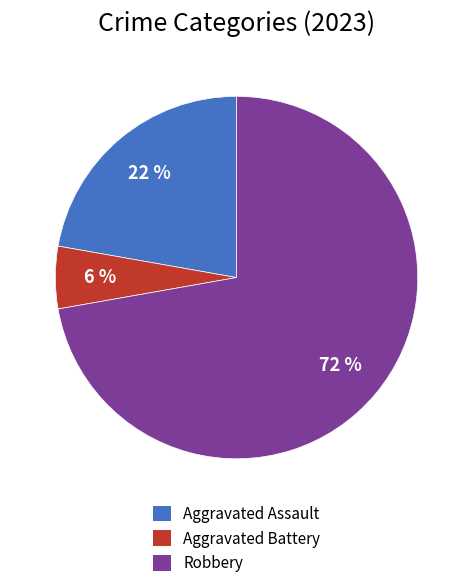

What is the smallest slice in the pie chart?

Aggravated Battery